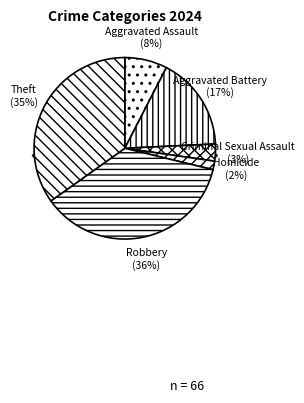

What percentage is the Criminal Sexual Assault slice, to the nearest percent?

3%